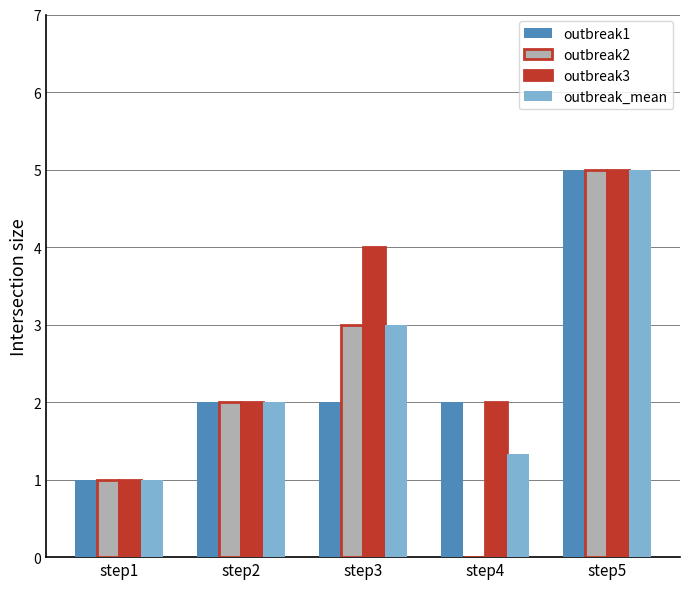

Reading right to left, list all the values displayed in this chart.

outbreak1: 5.0	2.0	2.0	2.0	1.0
outbreak2: 5.0	0.0	3.0	2.0	1.0
outbreak3: 5.0	2.0	4.0	2.0	1.0
outbreak_mean: 5.0	1.3	3.0	2.0	1.0